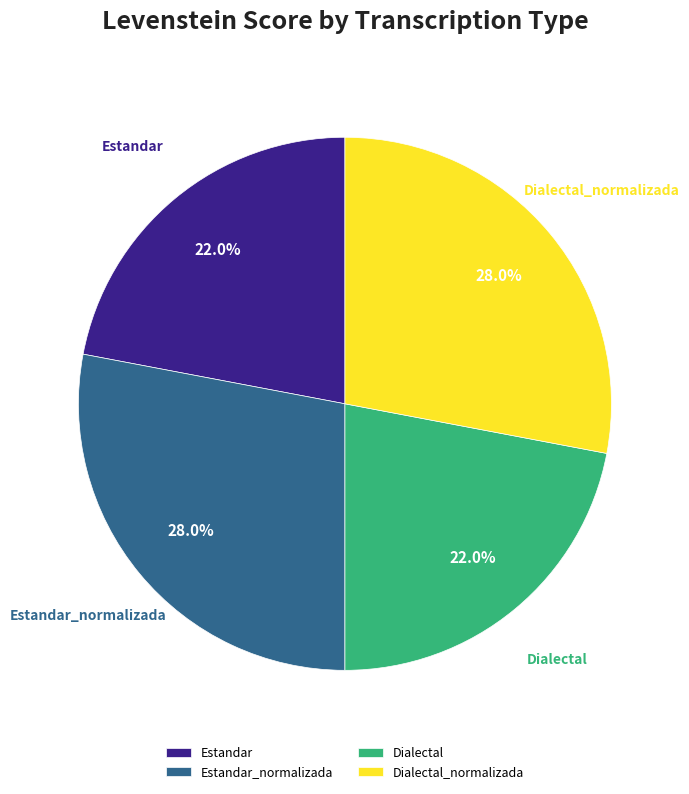

To the nearest percent, what portion does Estandar represent?

22%